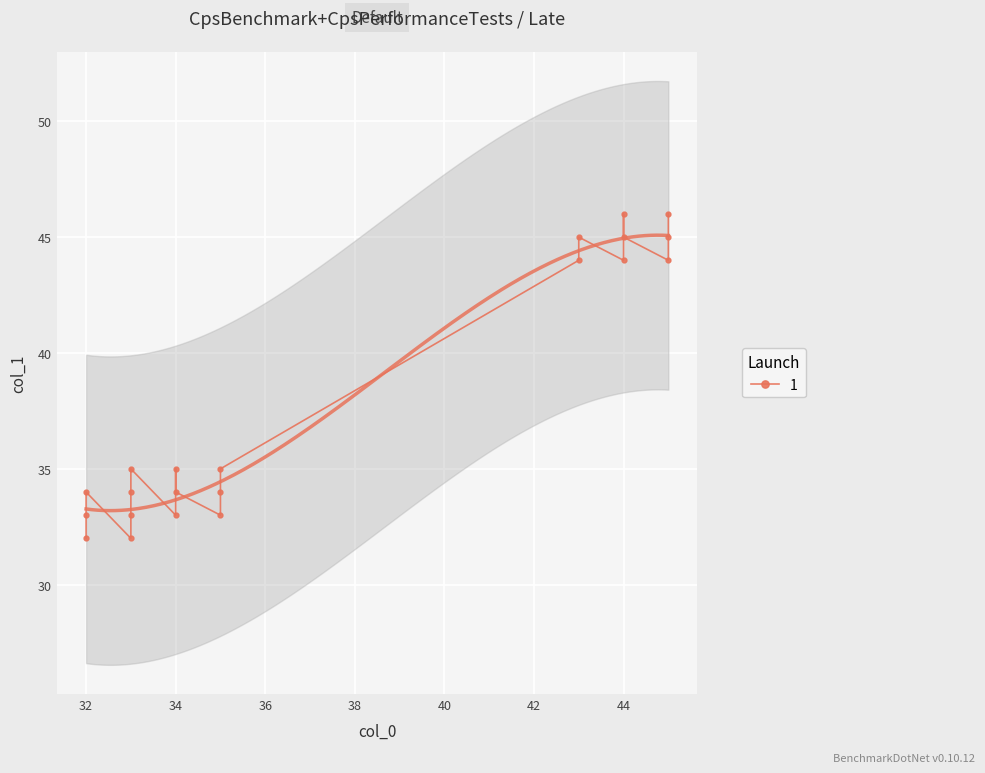

True or false: the data has more than 0 interior local peaks.

True